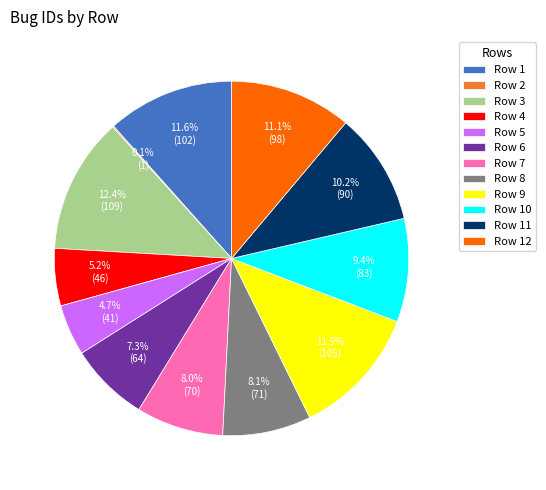

Does any single category account for the majority?

No